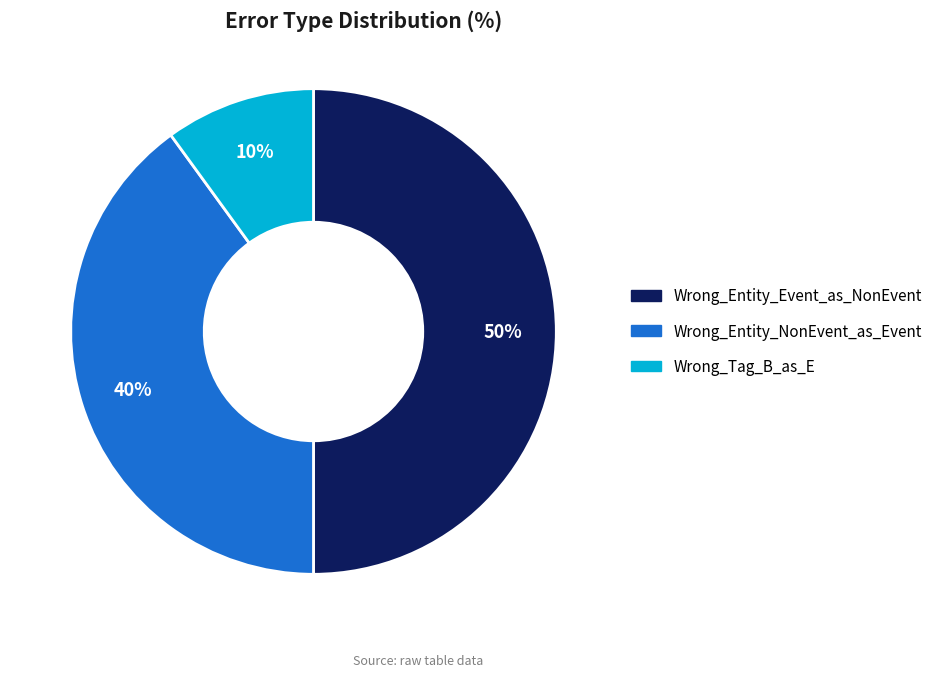

To the nearest percent, what is the difference between the Wrong_Tag_B_as_E and Wrong_Entity_Event_as_NonEvent slice percentages?

40%